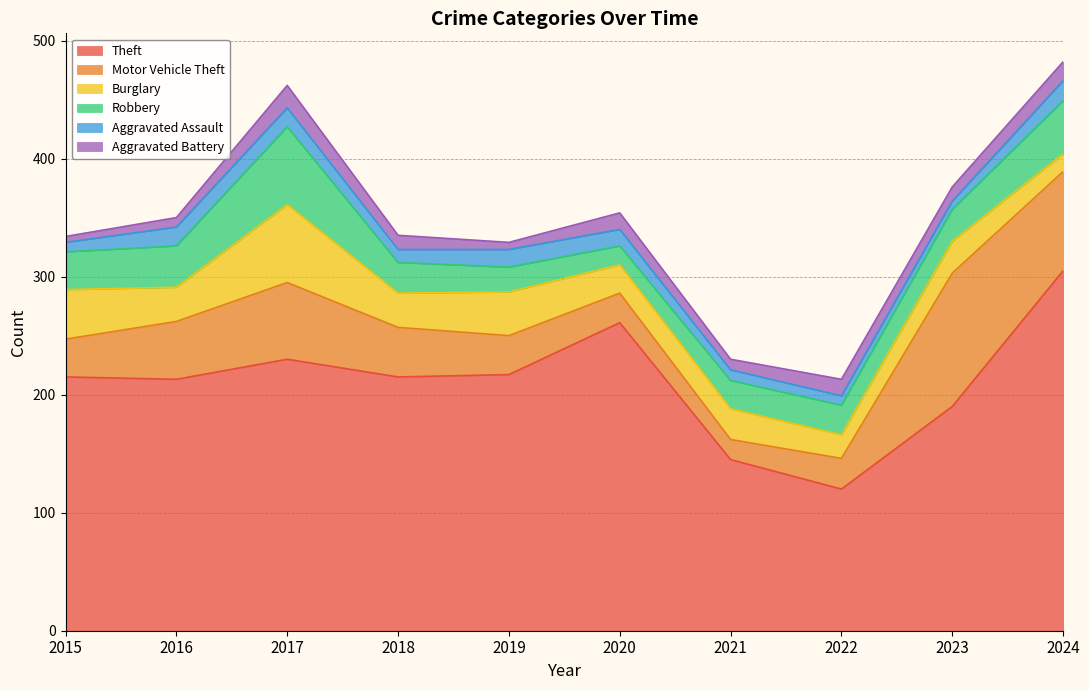

Rank the categories by Motor Vehicle Theft value from lowest to highest.

2021, 2020, 2022, 2015, 2019, 2018, 2016, 2017, 2024, 2023